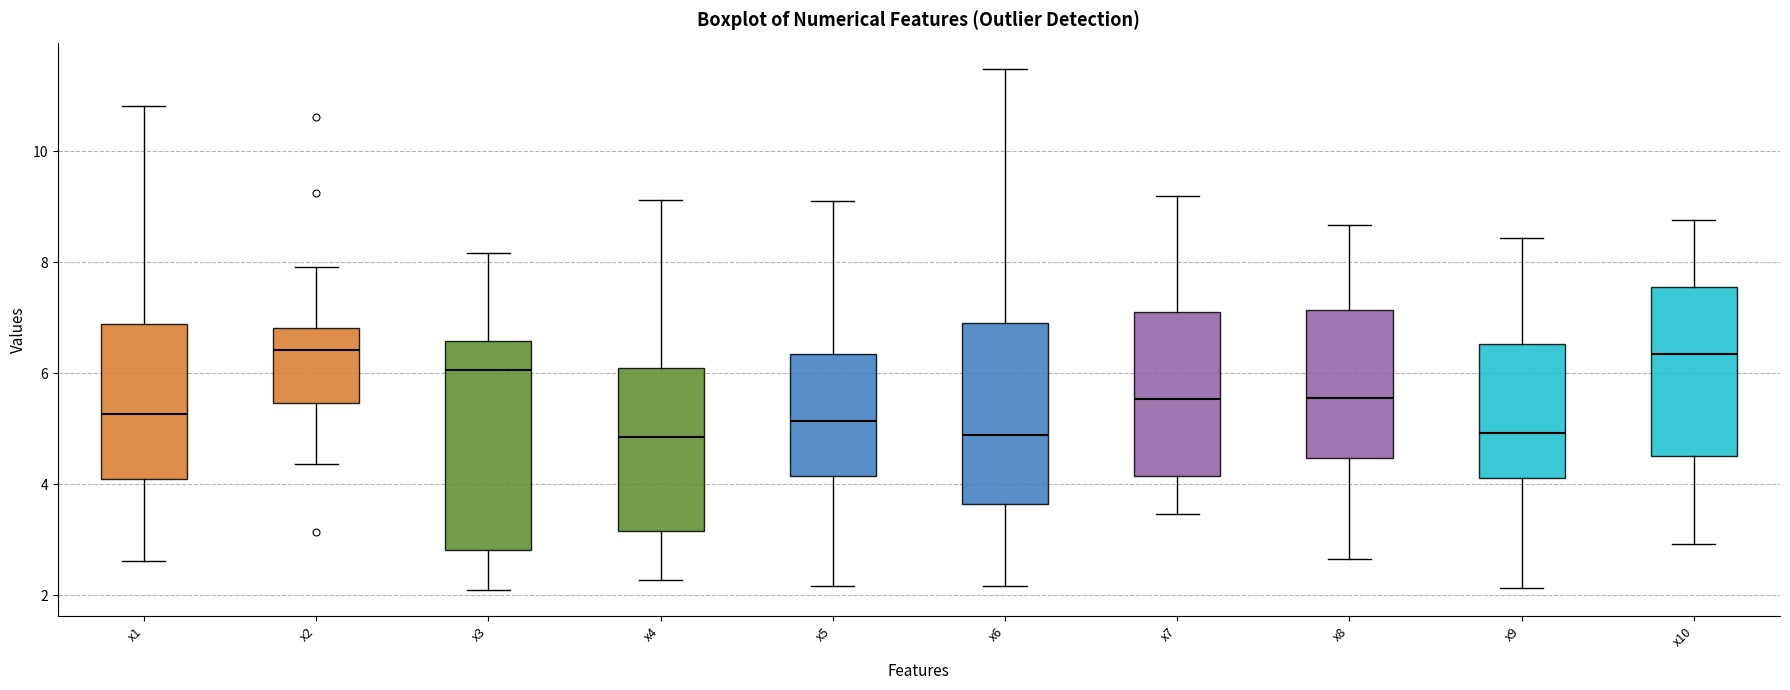

Which box is the tallest, from its lower edge to its upper edge?

x3